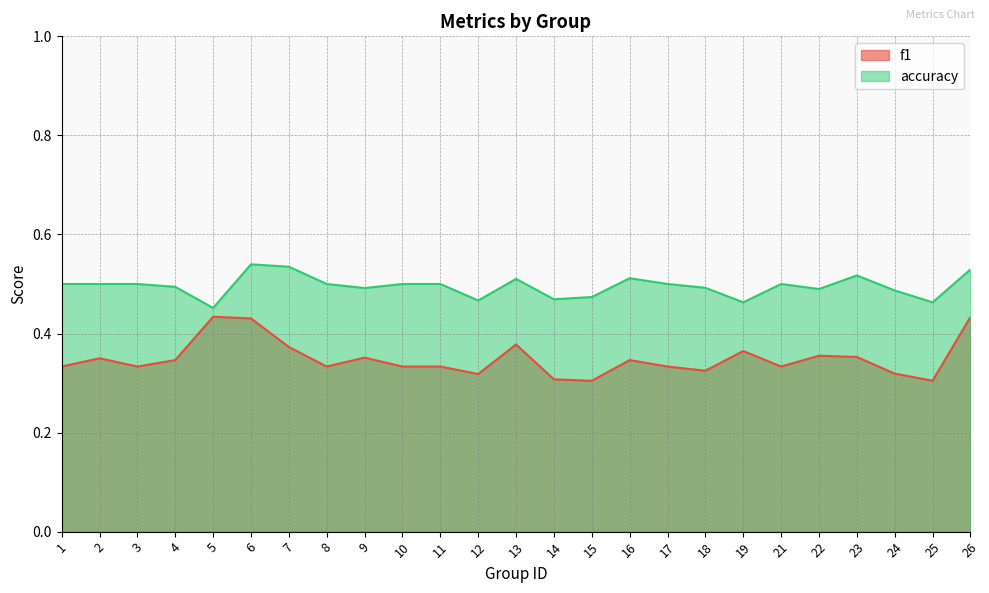

Which series has the widest spread of values?

f1